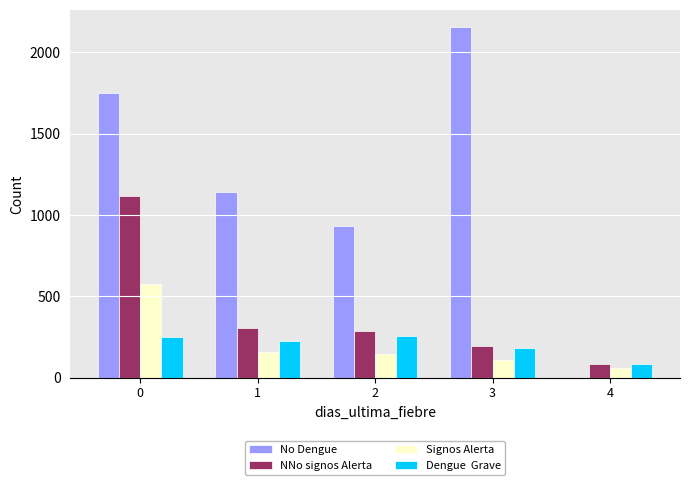

What is the maximum value shown in the chart?

2154